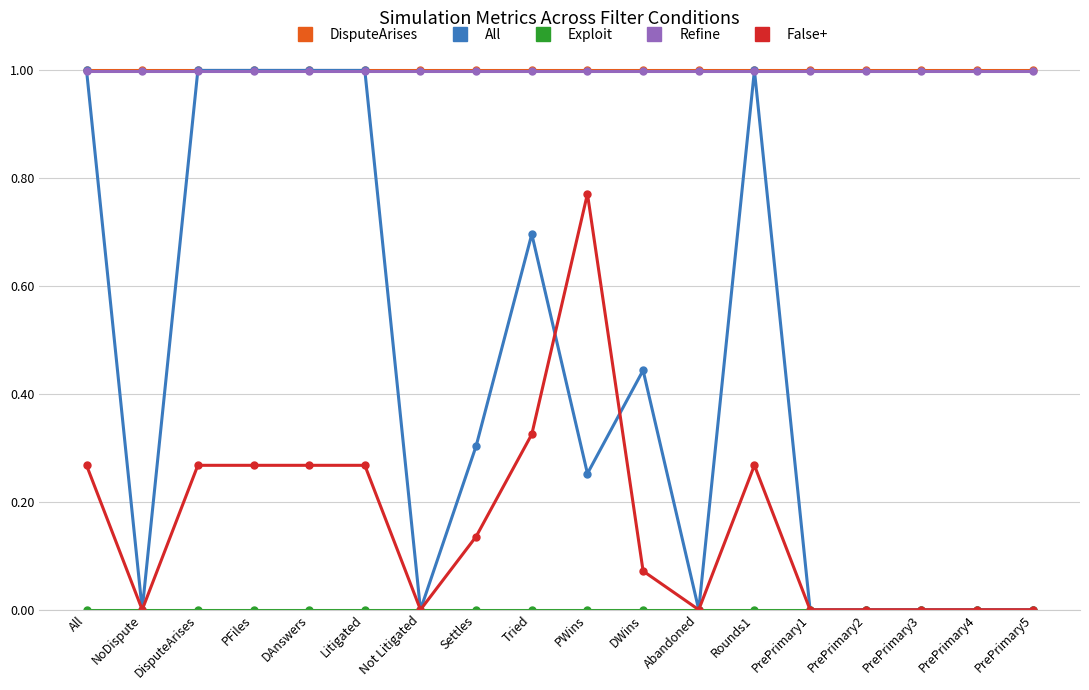

Between Tried and Abandoned, which series saw the biggest shift?

All